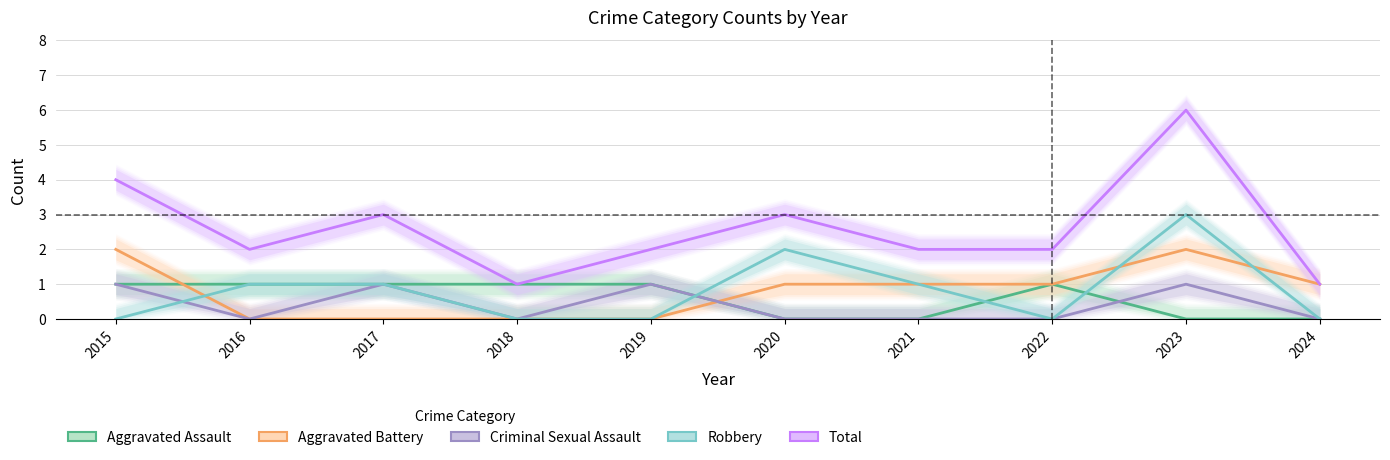

Reading left to right, what are all the values shown in this chart?

Aggravated Assault: 1	1	1	1	1	0	0	1	0	0
Aggravated Battery: 2	0	0	0	0	1	1	1	2	1
Criminal Sexual Assault: 1	0	1	0	1	0	0	0	1	0
Robbery: 0	1	1	0	0	2	1	0	3	0
Total: 4	2	3	1	2	3	2	2	6	1